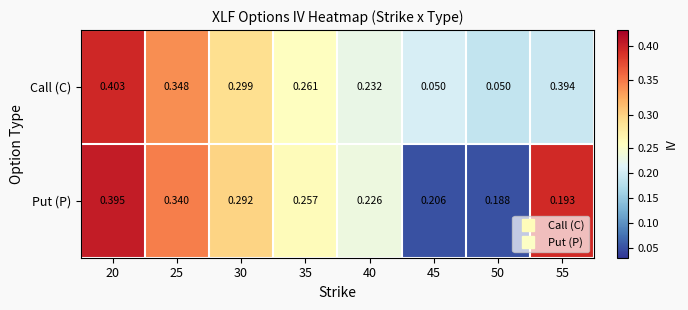

At which category is the sum across all series the highest?

20